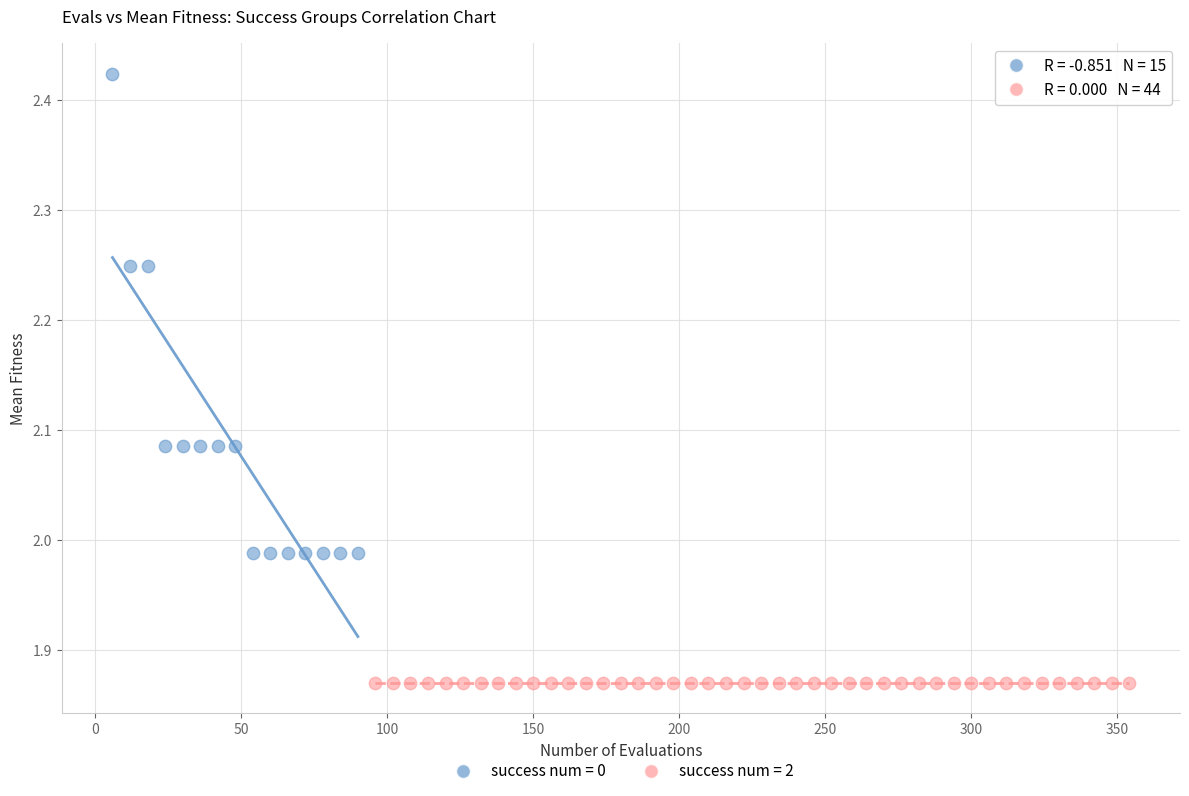

Which series contains the highest Y value?

success num = 0